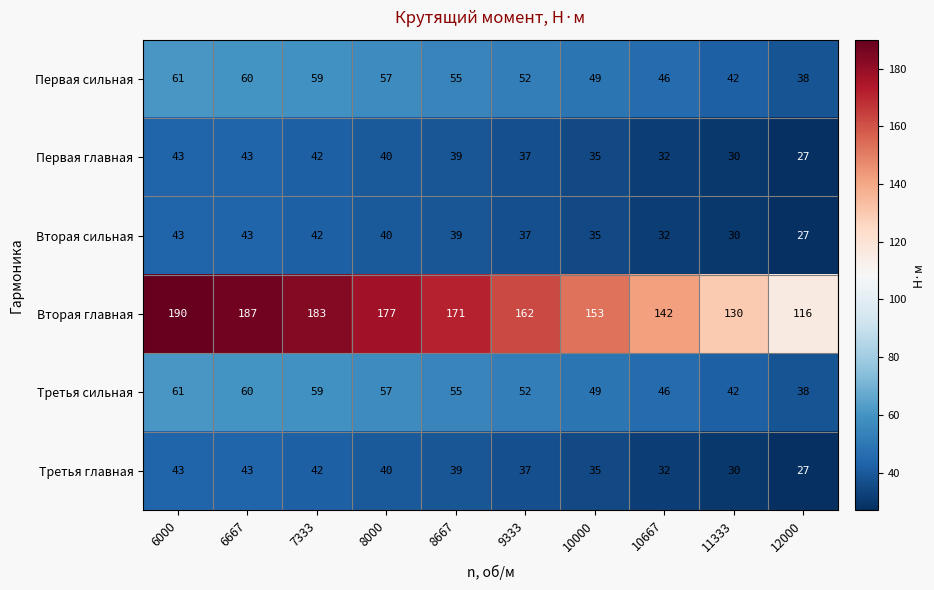

Where is Третья главная nearest to the value 35?

10000